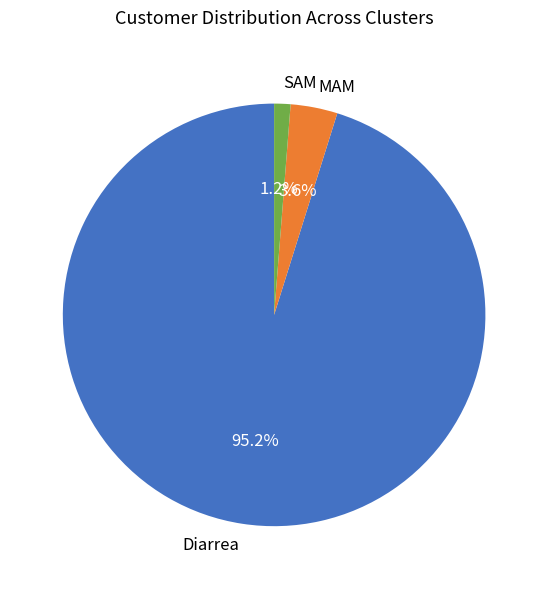

What is the majority slice?

Diarrea